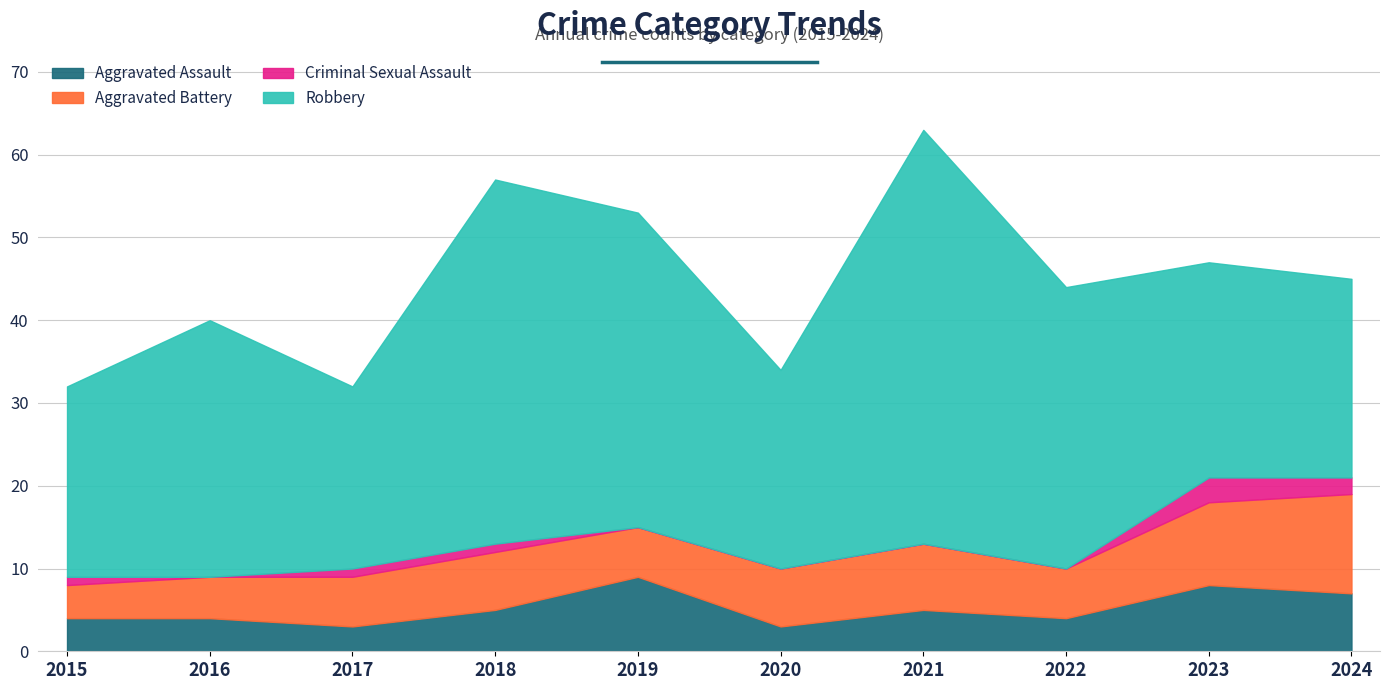

What is the minimum value for Aggravated Battery?

4